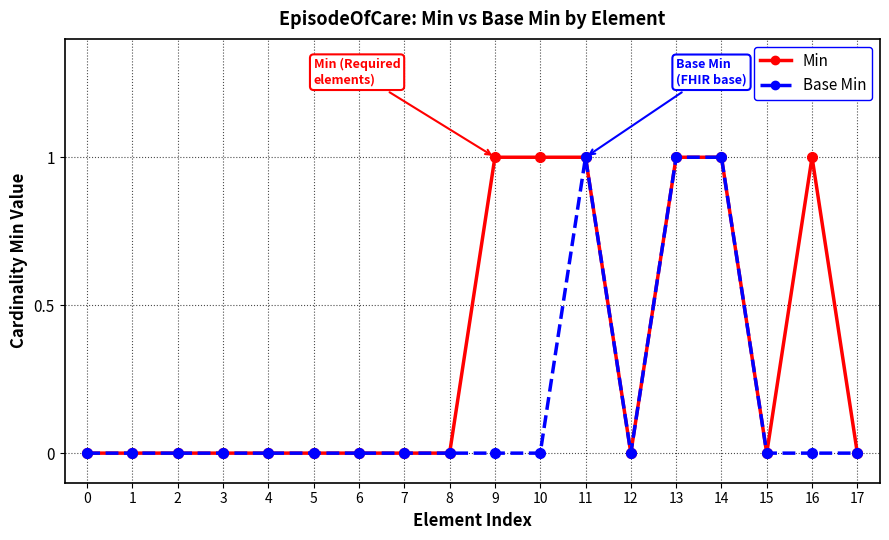

Reading left to right, list all the values displayed in this chart.

Min: 0	0	0	0	0	0	0	0	0	1	1	1	0	1	1	0	1	0
Base Min: 0	0	0	0	0	0	0	0	0	0	0	1	0	1	1	0	0	0